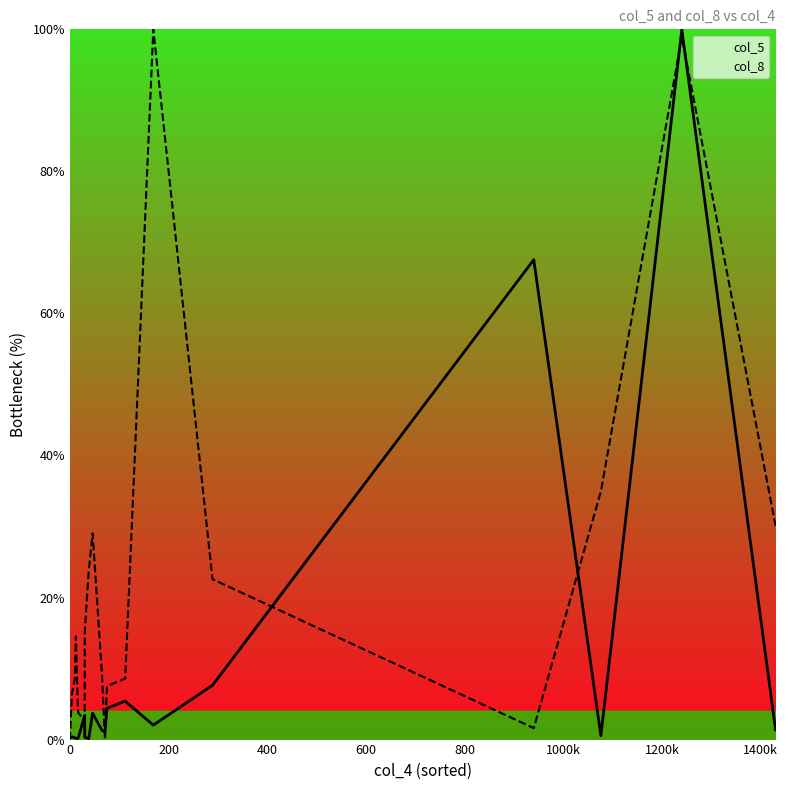

Rank the series at 400 from lowest to highest value.

col_5, col_8